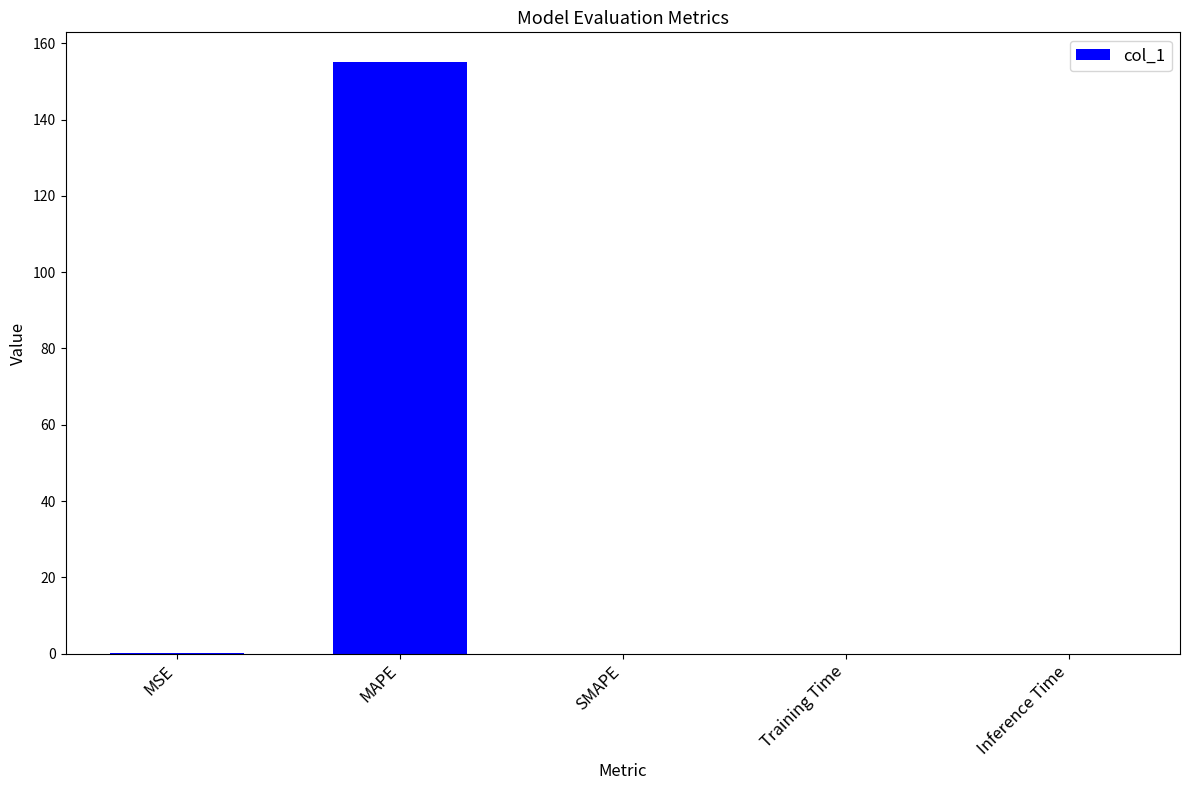

True or false: the data shows 0.0 at Inference Time.

True